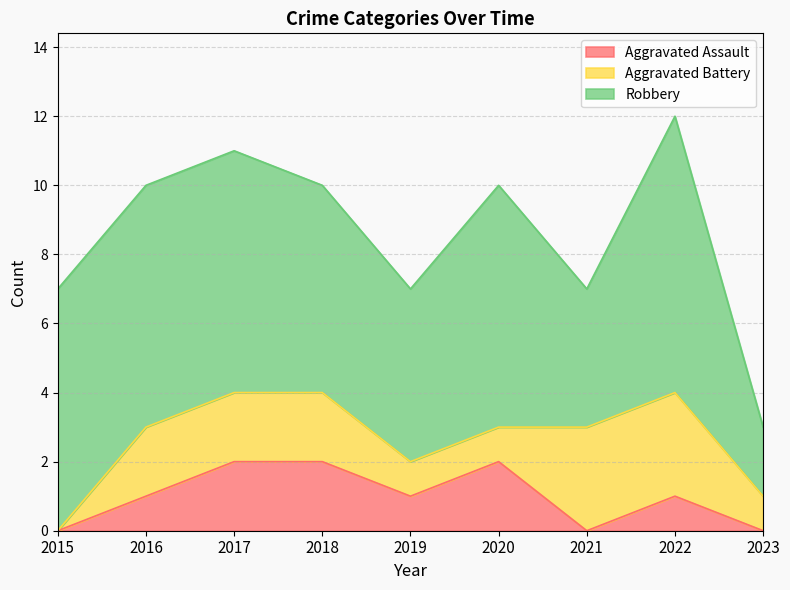

How many lines are shown in the chart?

3